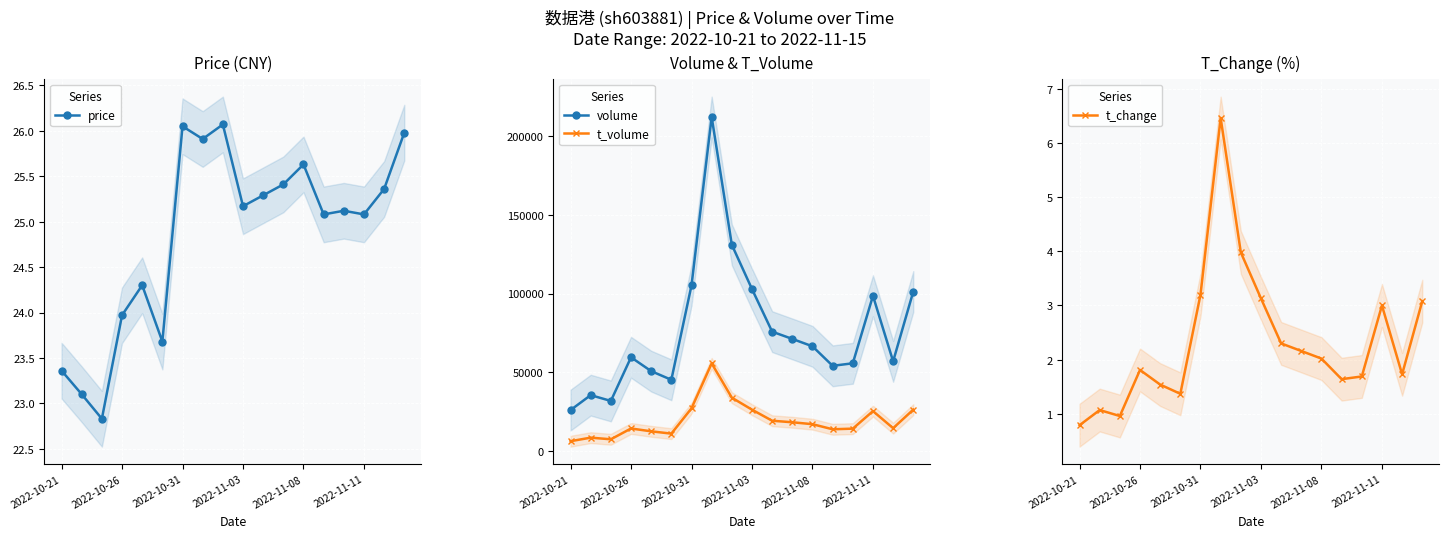

How many values in the volume series exceed 66430?

8